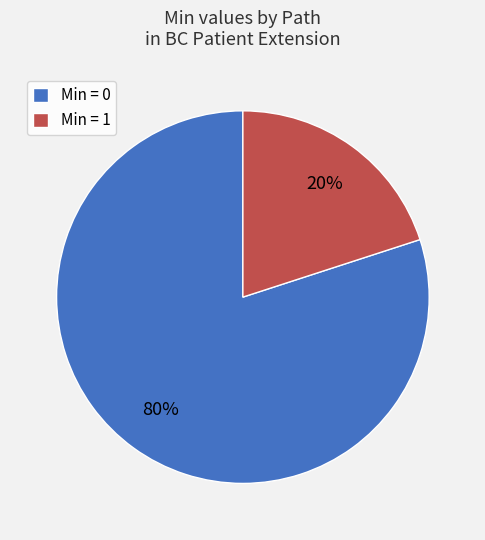

How many segments does this pie chart have?

2